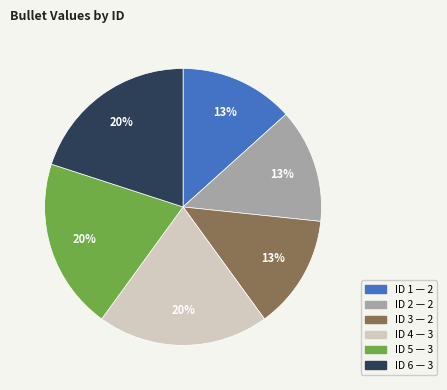

Does any single category account for the majority?

No